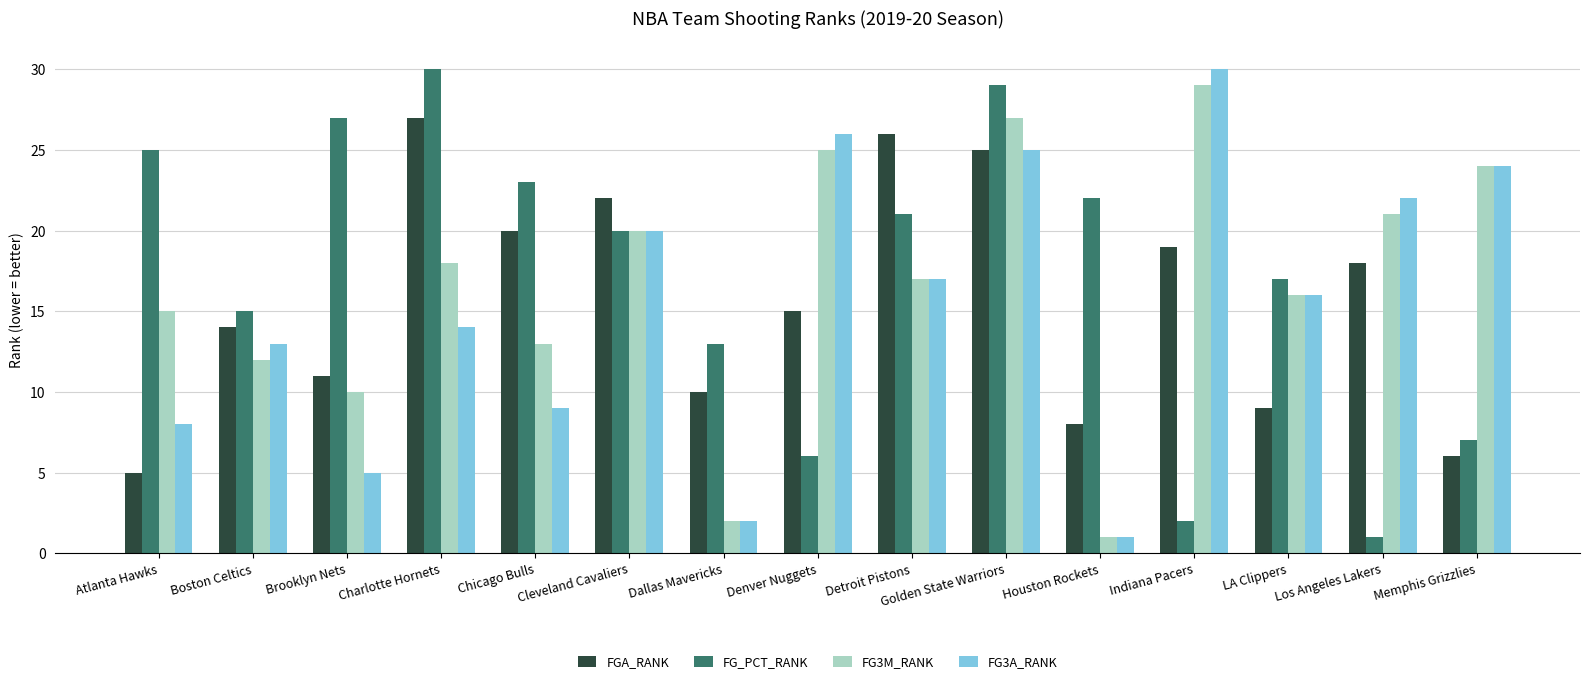

Is it true that FG_PCT_RANK equals 23 at Boston Celtics?

False